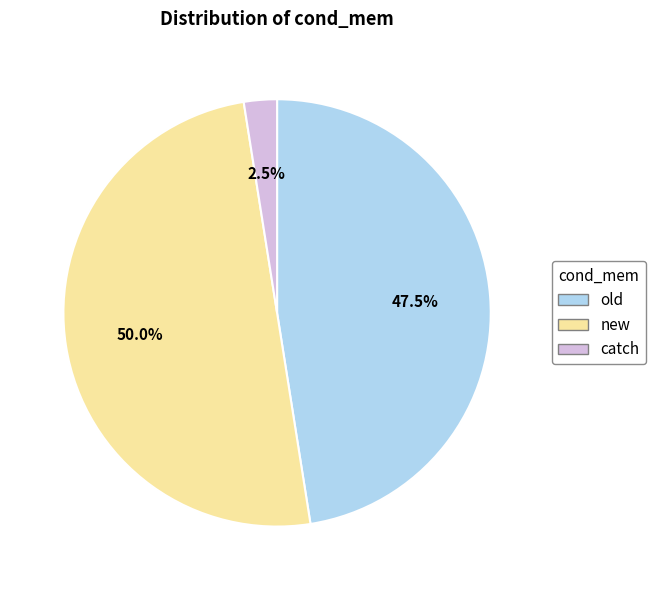

How many slices are in this pie chart?

3